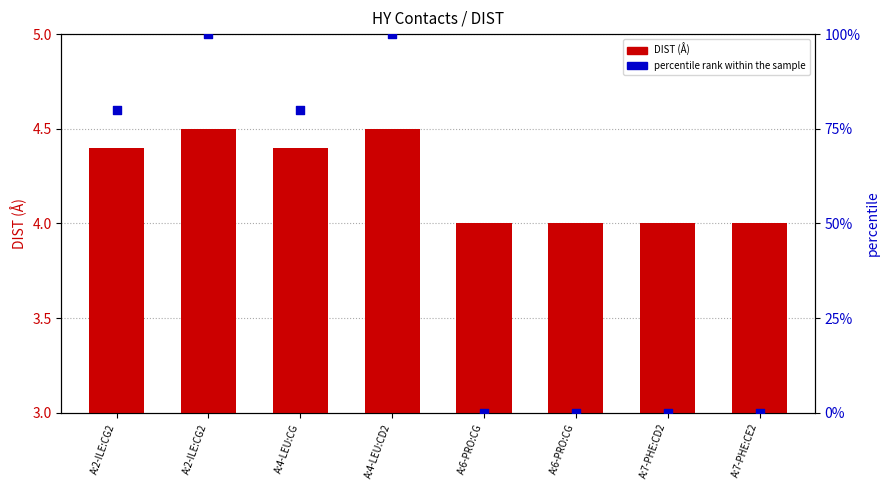

Which series has the largest total across all categories?

percentile rank within the sample